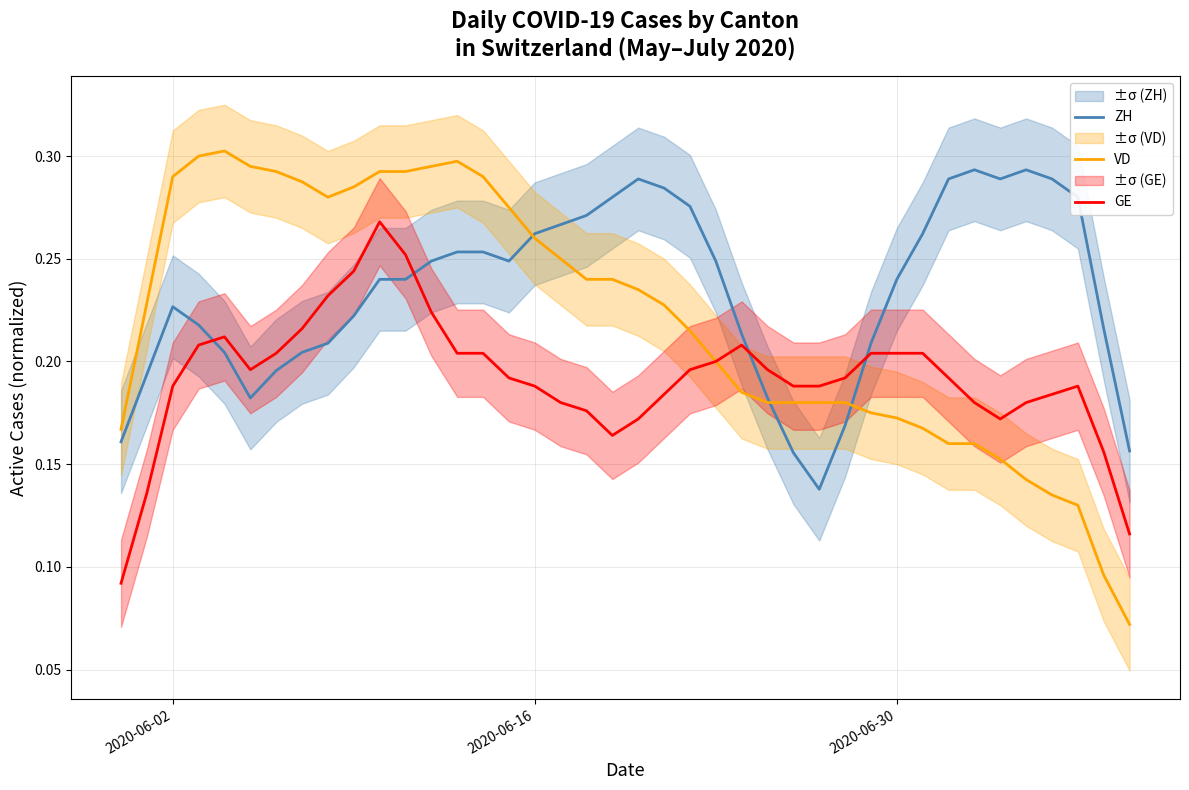

After their last crossing, which series has the higher values: ZH or VD?

ZH